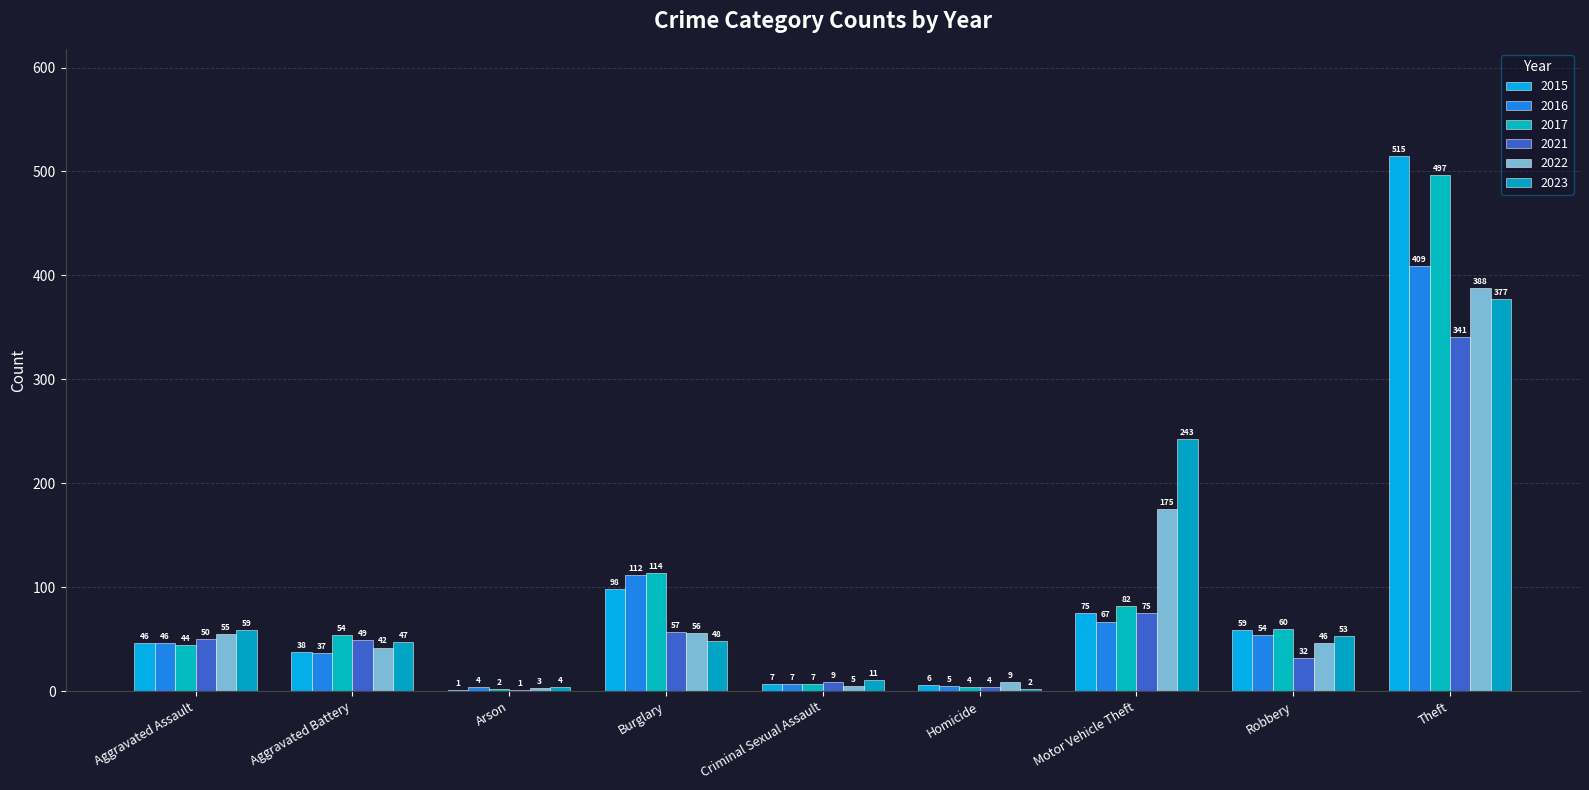

What is the difference between the 2021 values at Aggravated Battery and Burglary?

8